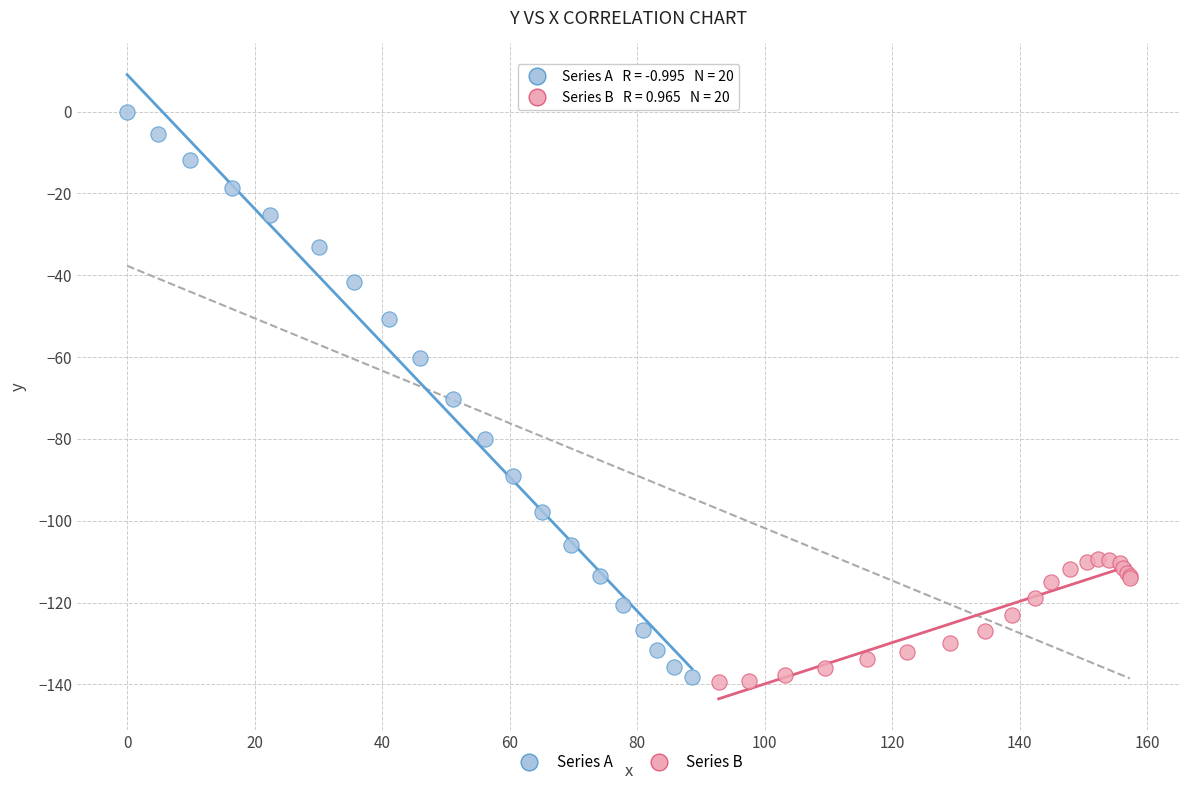

Which series contains the highest Y value?

Series A